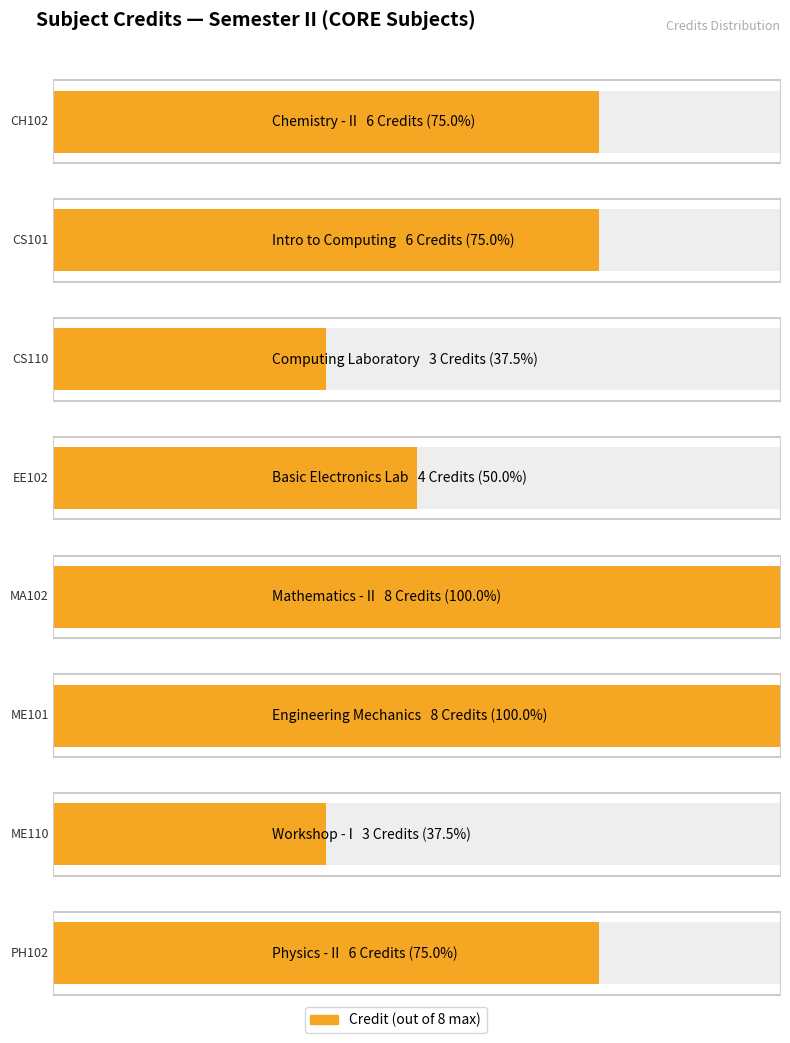

Count the values in the range 4 to 8.

6